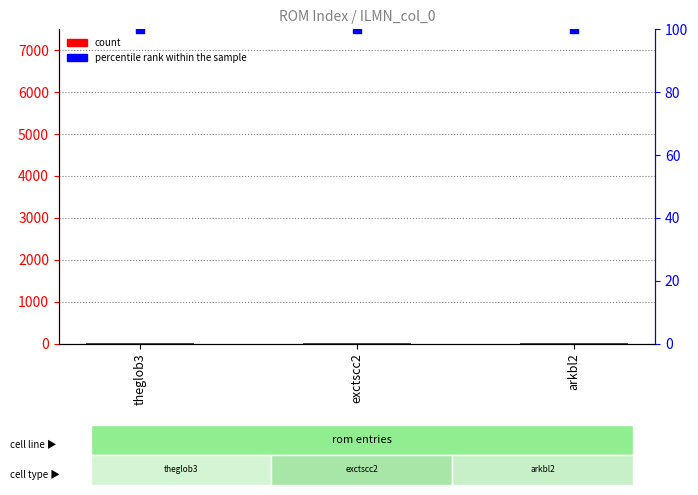

Which series has the widest spread of Y values?

count